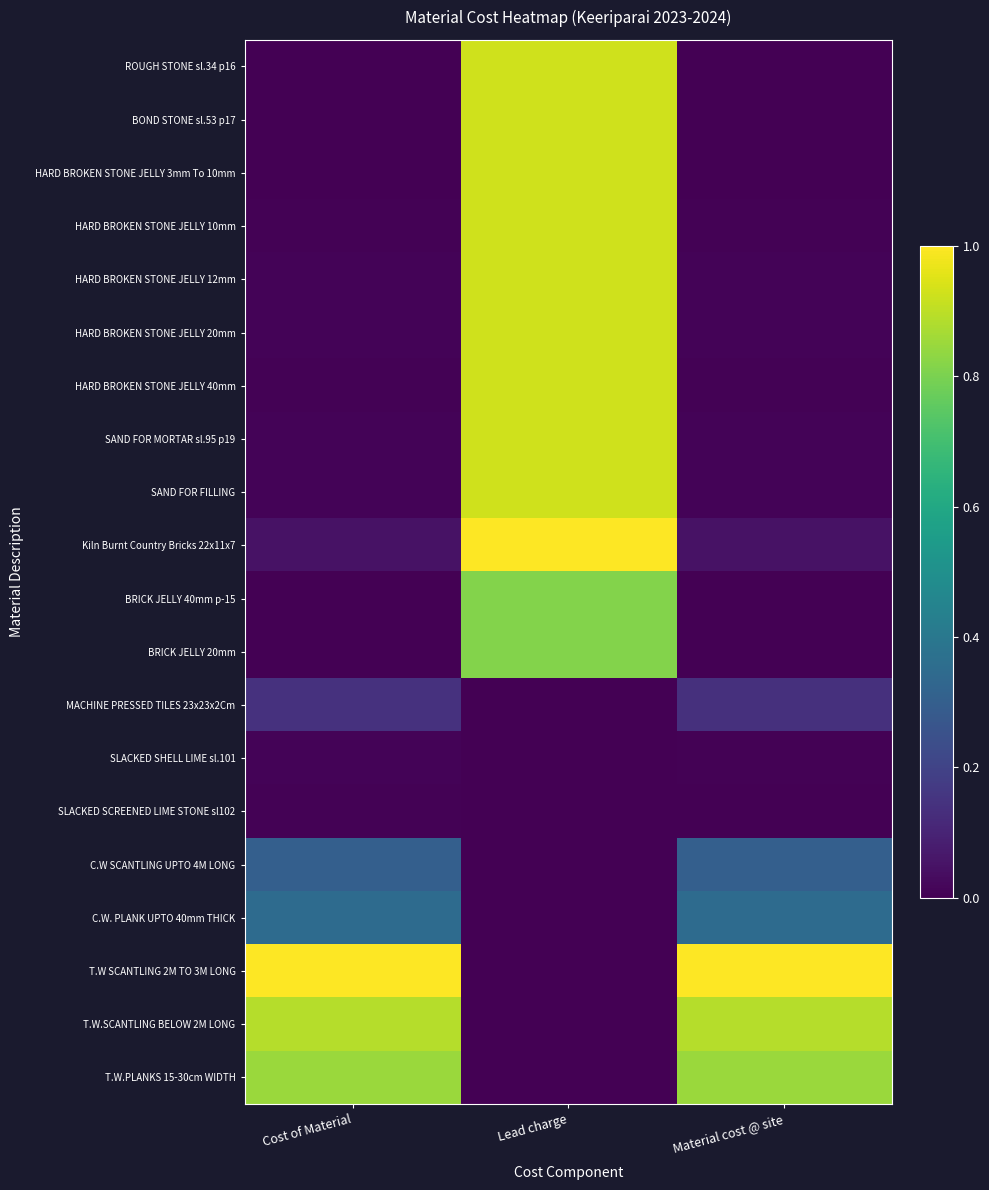

Between Cost of Material and Material cost @ site, which series saw the biggest shift?

SLACKED SCREENED LIME STONE sl102